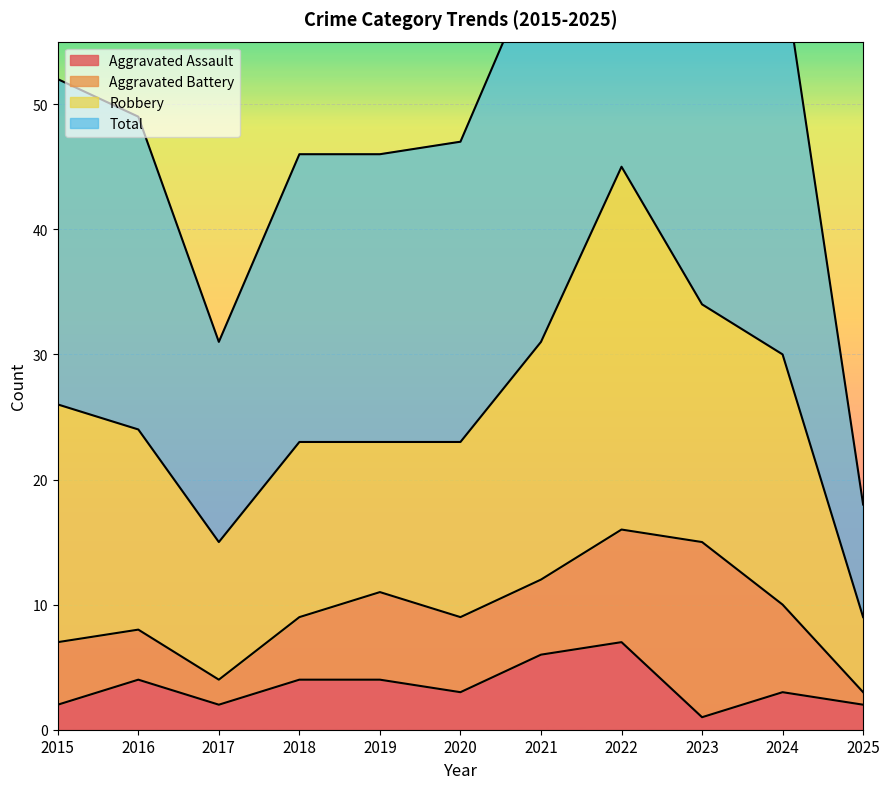

True or false: Aggravated Assault and Total intersect in this chart.

False